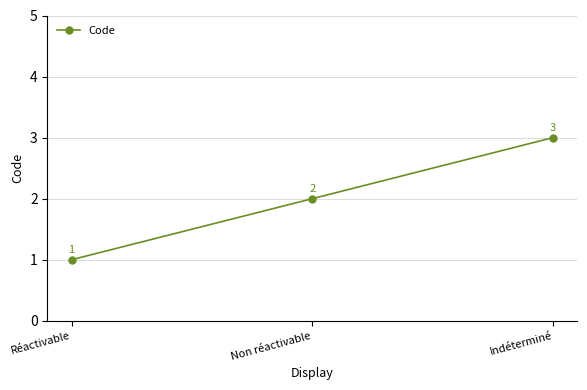

Reading left to right, what are all the values shown in this chart?

1	2	3